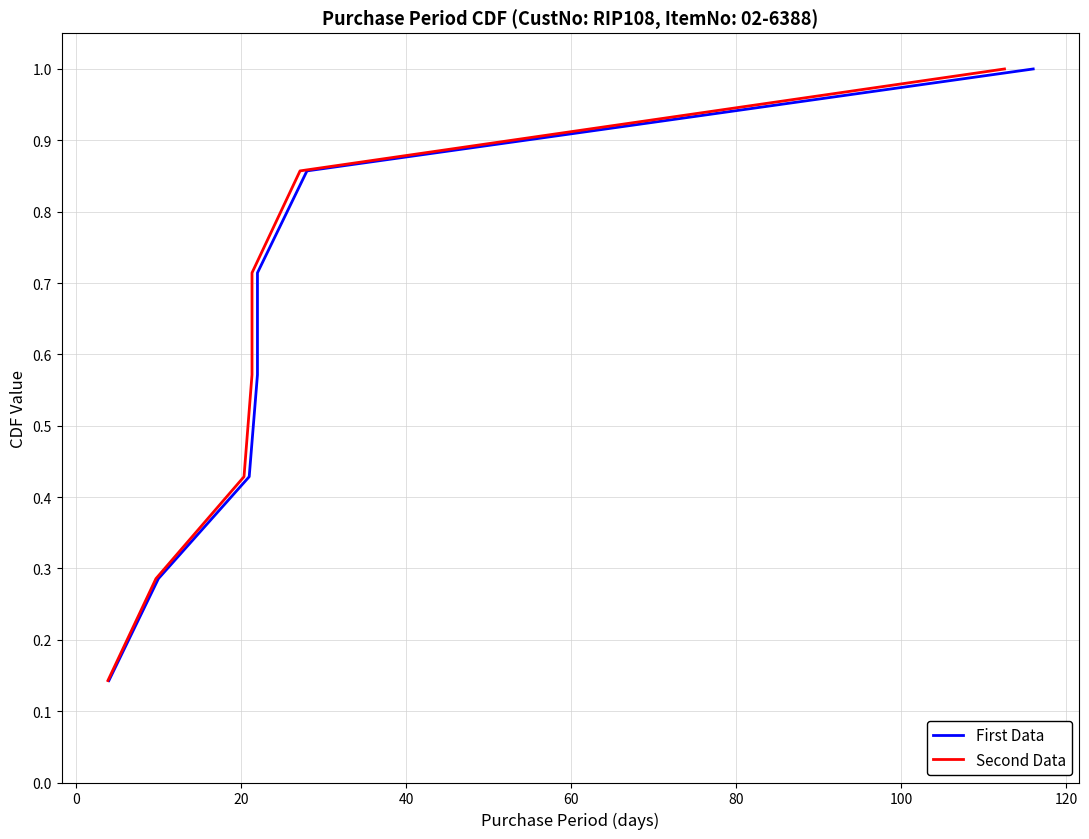

Is the value of First Data at 0 greater than the value of Second Data at 40?

No